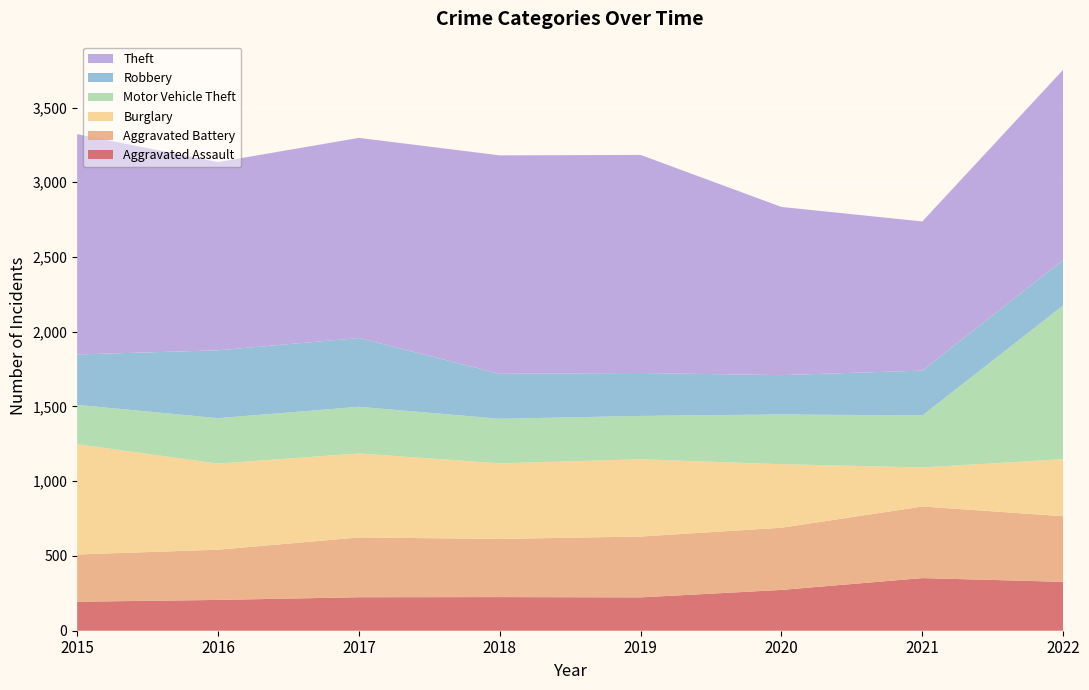

Reading right to left, list all the values displayed in this chart.

Aggravated Assault: 2022=327	2021=352	2020=273	2019=223	2018=225	2017=224	2016=206	2015=194
Aggravated Battery: 2022=439	2021=479	2020=416	2019=407	2018=389	2017=400	2016=336	2015=316
Burglary: 2022=382	2021=261	2020=425	2019=517	2018=506	2017=562	2016=576	2015=738
Motor Vehicle Theft: 2022=1028	2021=348	2020=333	2019=290	2018=298	2017=312	2016=304	2015=263
Robbery: 2022=304	2021=300	2020=263	2019=287	2018=301	2017=460	2016=454	2015=337
Theft: 2022=1273	2021=998	2020=1125	2019=1459	2018=1461	2017=1339	2016=1259	2015=1474